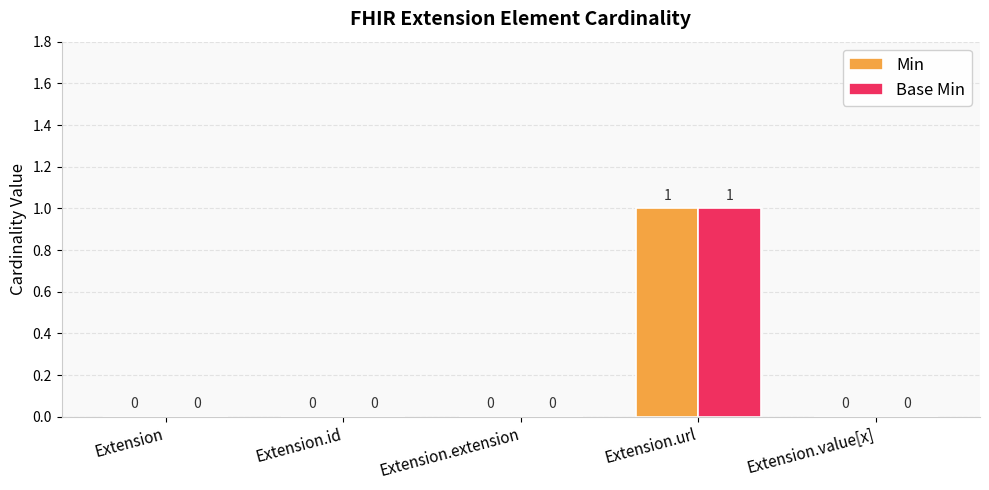

Which category has the highest value in the Min series?

Extension.url